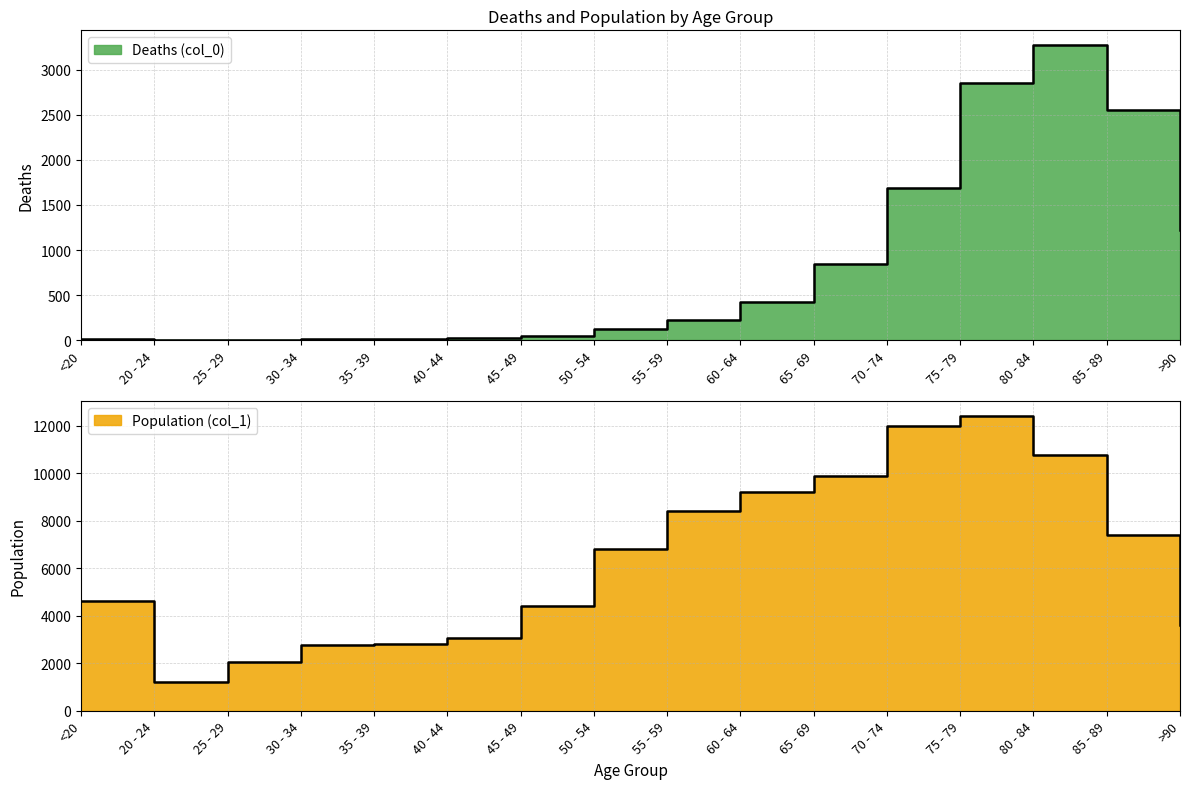

What is the average value of the Population (col_1) series?

6343